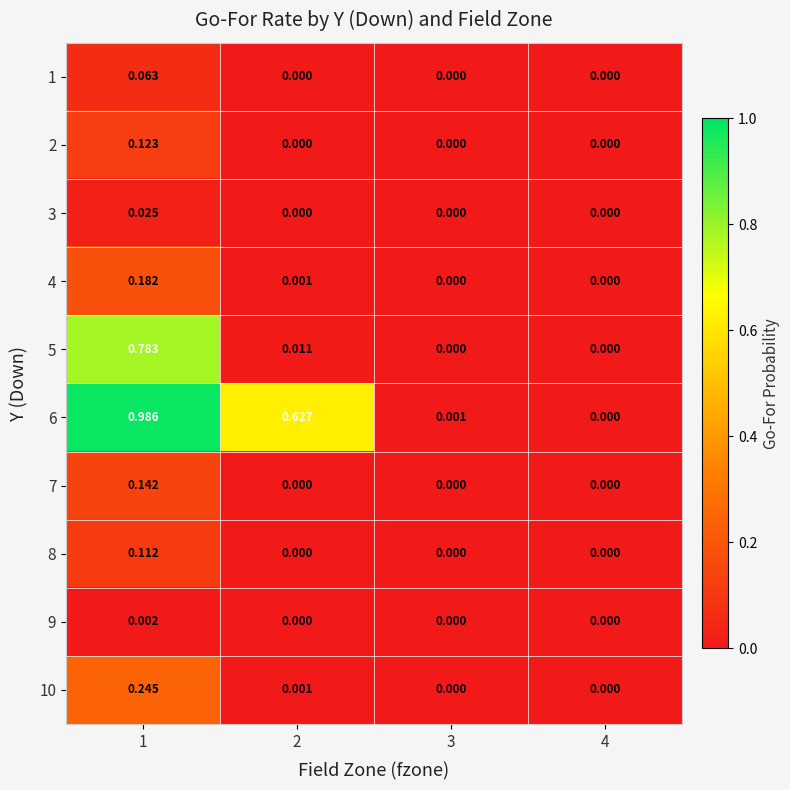

Is the value of 7 at 1 greater than the value of 6 at 2?

No